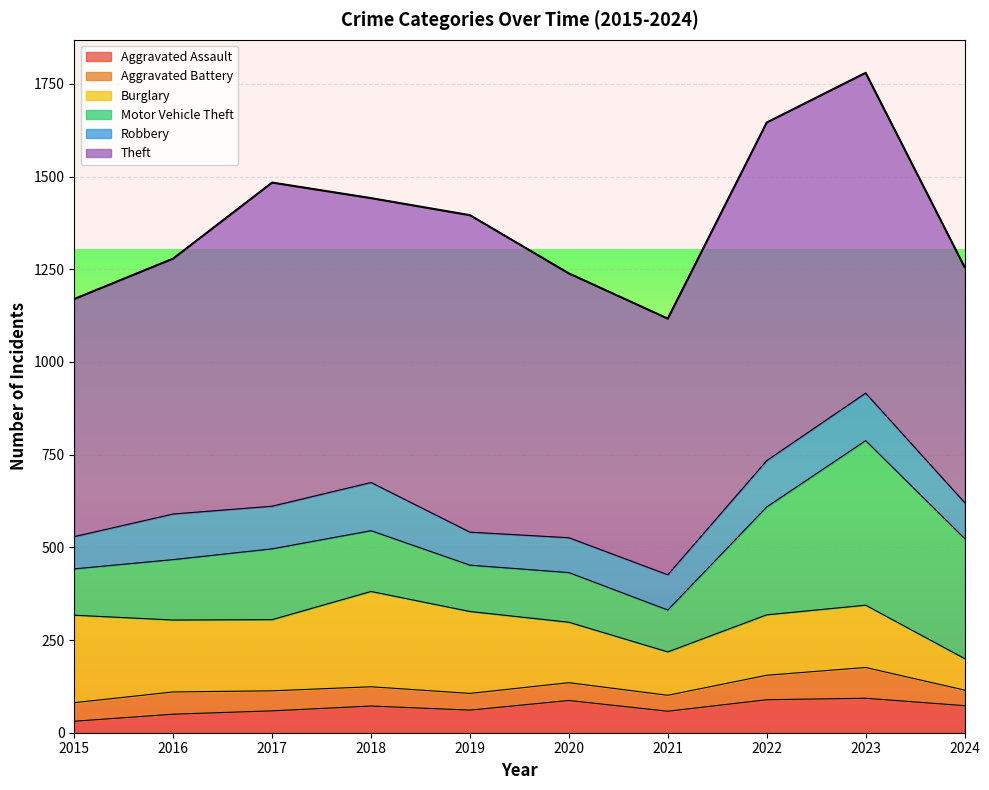

Which series has the largest range (max minus min)?

Motor Vehicle Theft